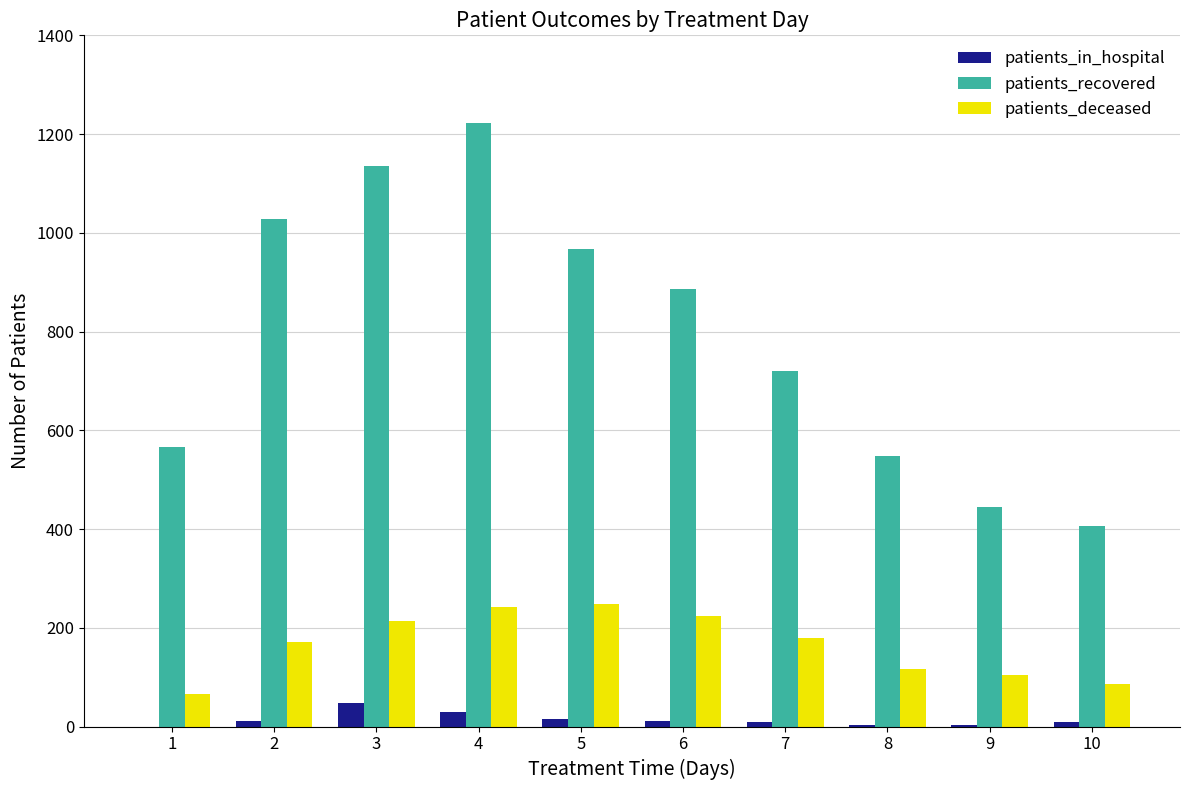

At which category is the sum across all series the highest?

4